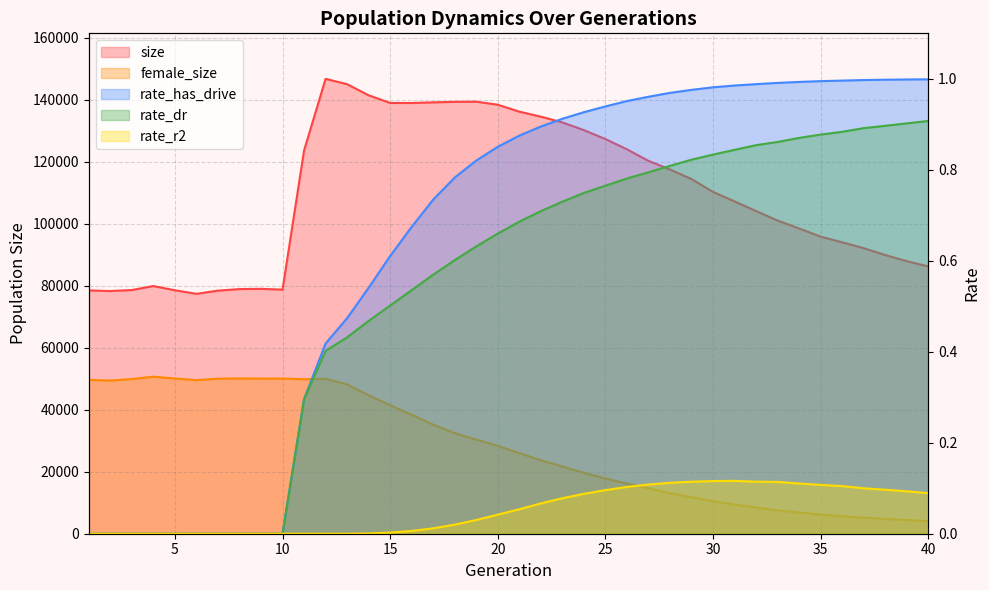

True or false: female_size has more than 0 interior local peaks.

True